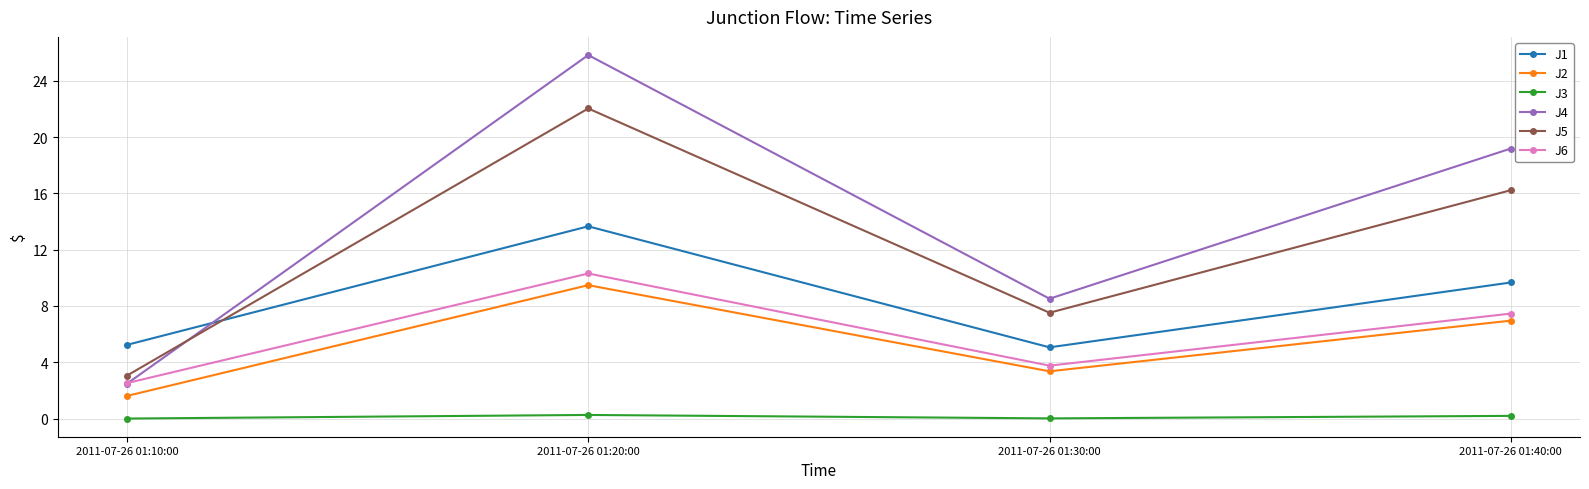

How many distinct data groups are displayed?

6